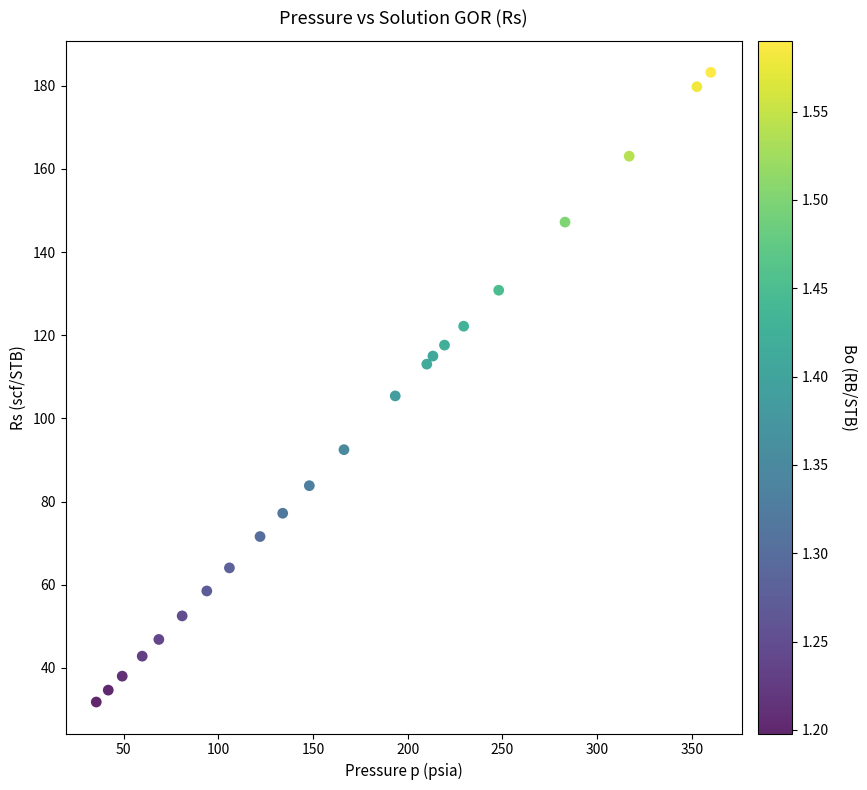

What is the range of Y values (max minus min)?

151.4